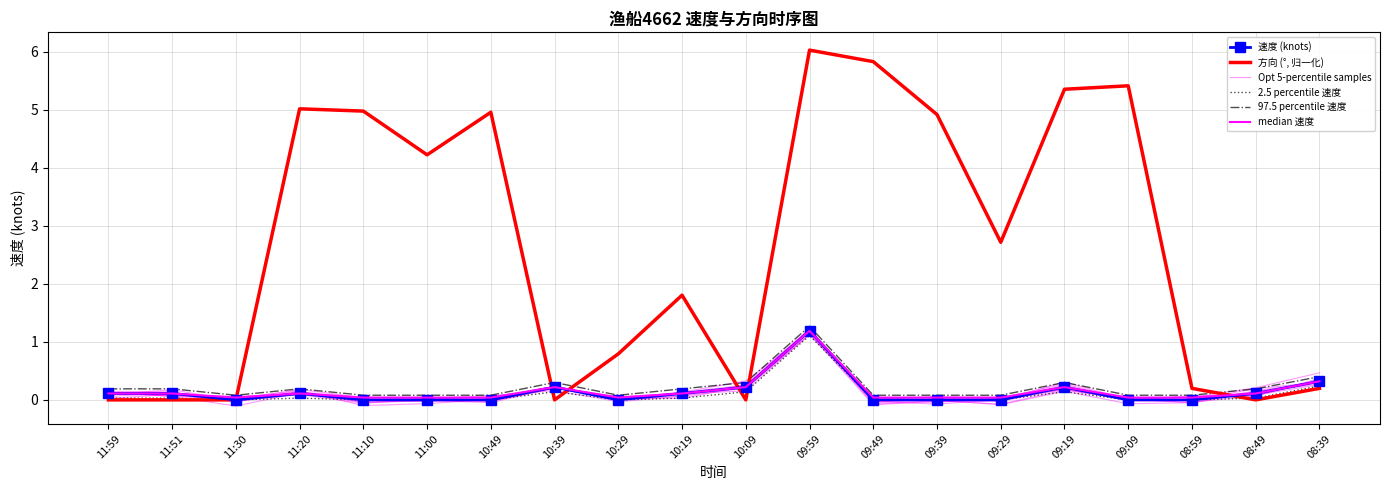

Rank the categories by median 速度 value from highest to lowest.

09:59, 08:39, 10:39, 10:09, 09:19, 11:59, 11:51, 11:20, 10:19, 08:49, 11:30, 11:10, 11:00, 10:49, 10:29, 09:49, 09:39, 09:29, 09:09, 08:59